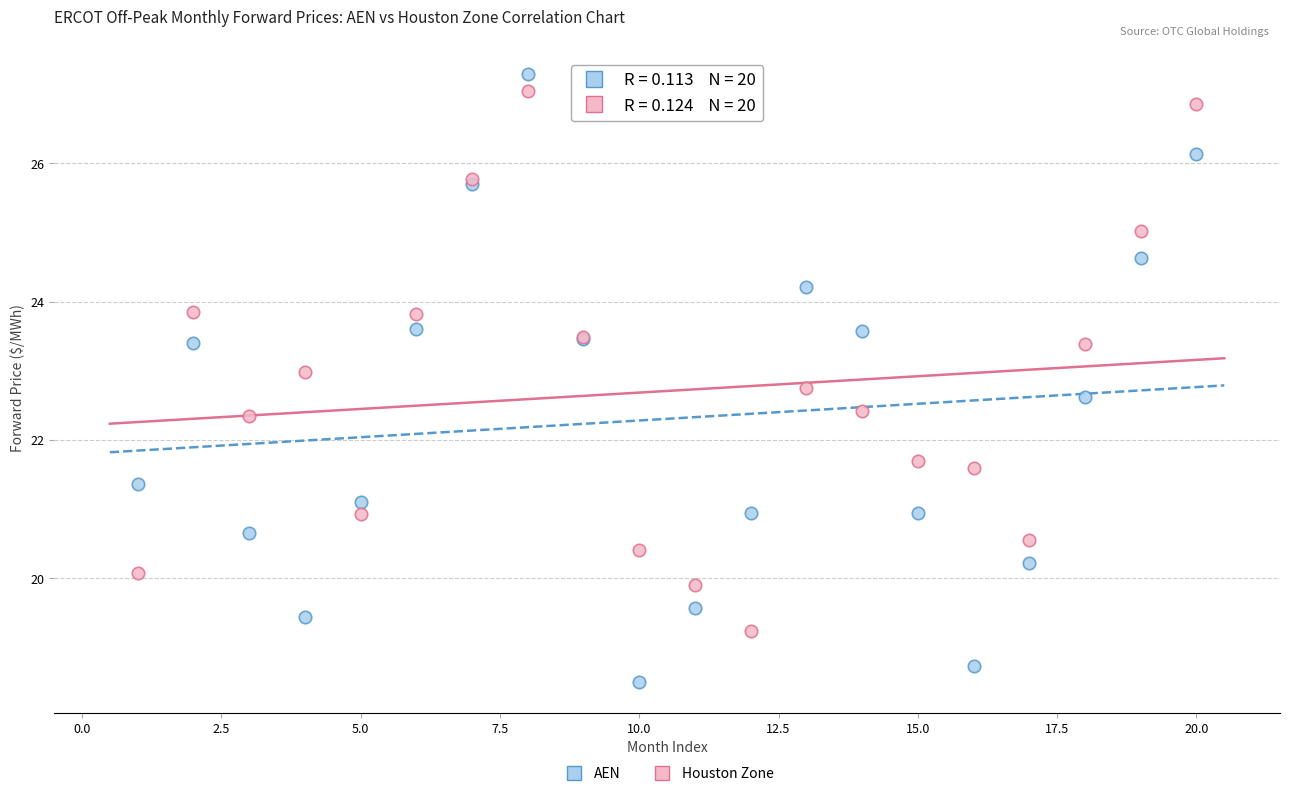

Which series contains the lowest Y value?

AEN